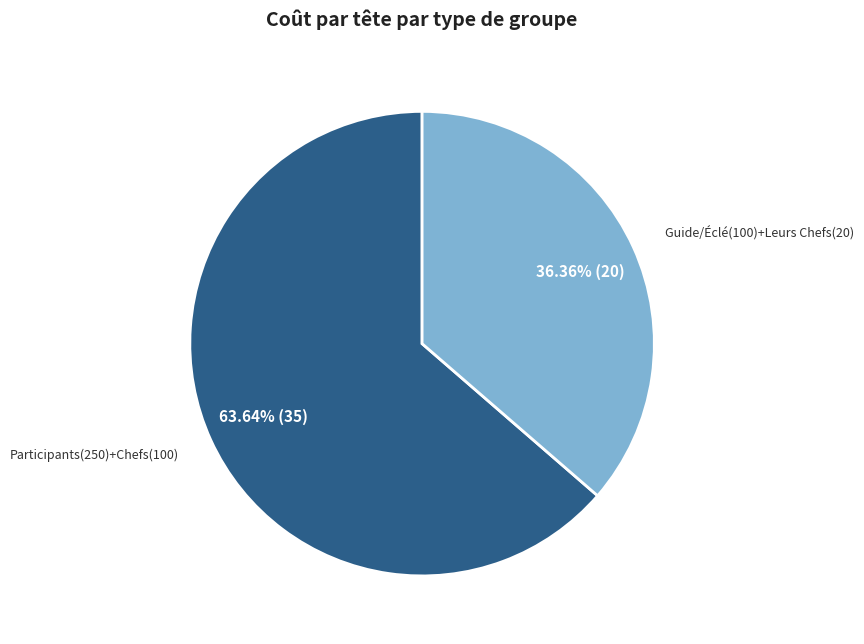

Does any single category account for the majority?

Yes